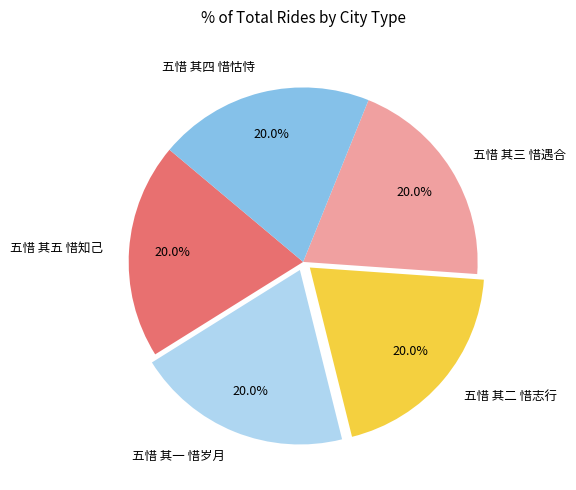

Combined, do 五惜 其四 惜怙恃 and 五惜 其五 惜知己 account for over 50%?

No